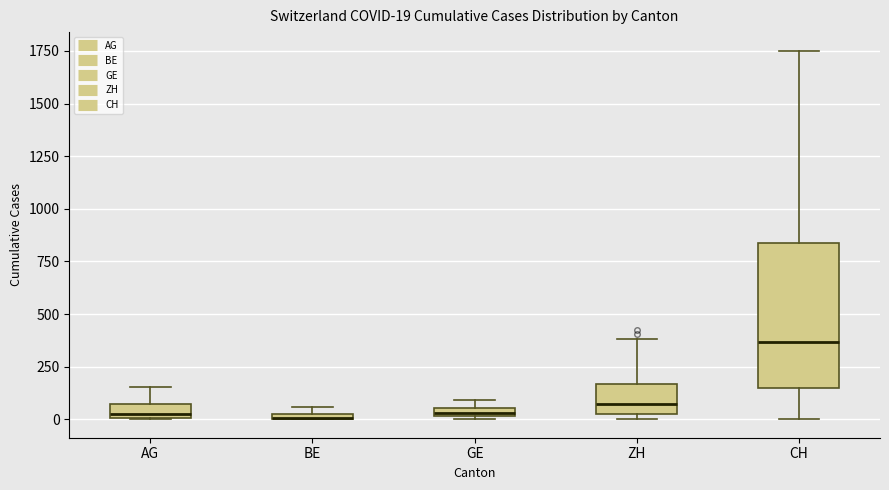

Which box is the tallest, from its lower edge to its upper edge?

CH